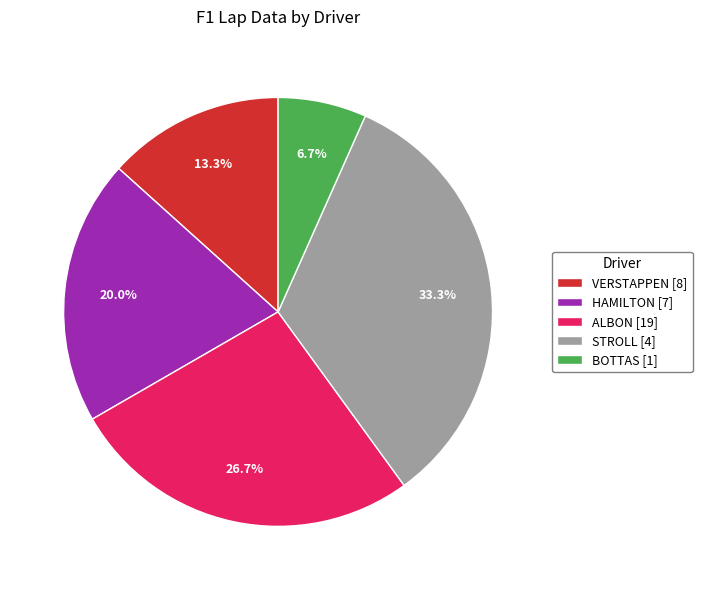

Rank the categories by value from lowest to highest.

BOTTAS [1], VERSTAPPEN [8], HAMILTON [7], ALBON [19], STROLL [4]